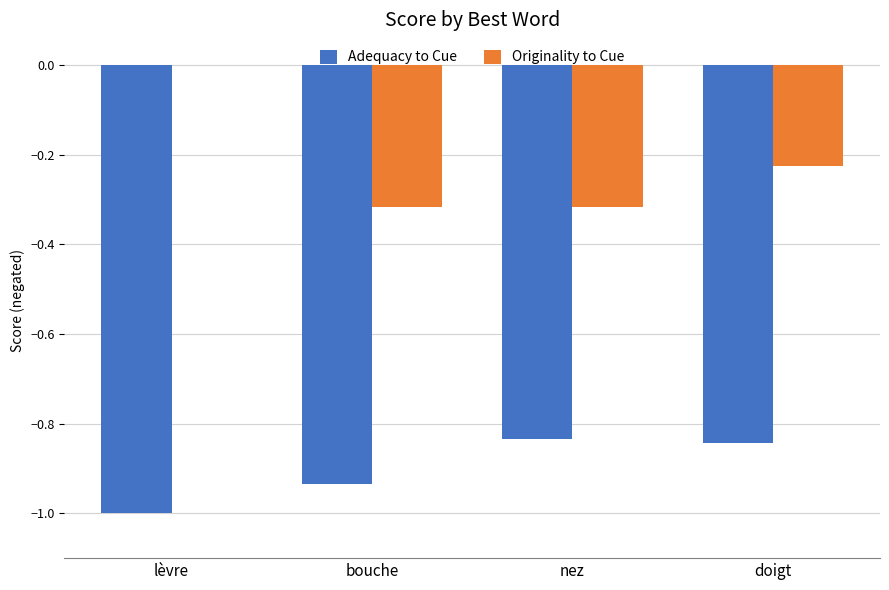

Is the value of Originality to Cue at lèvre greater than the value of Adequacy to Cue at doigt?

Yes